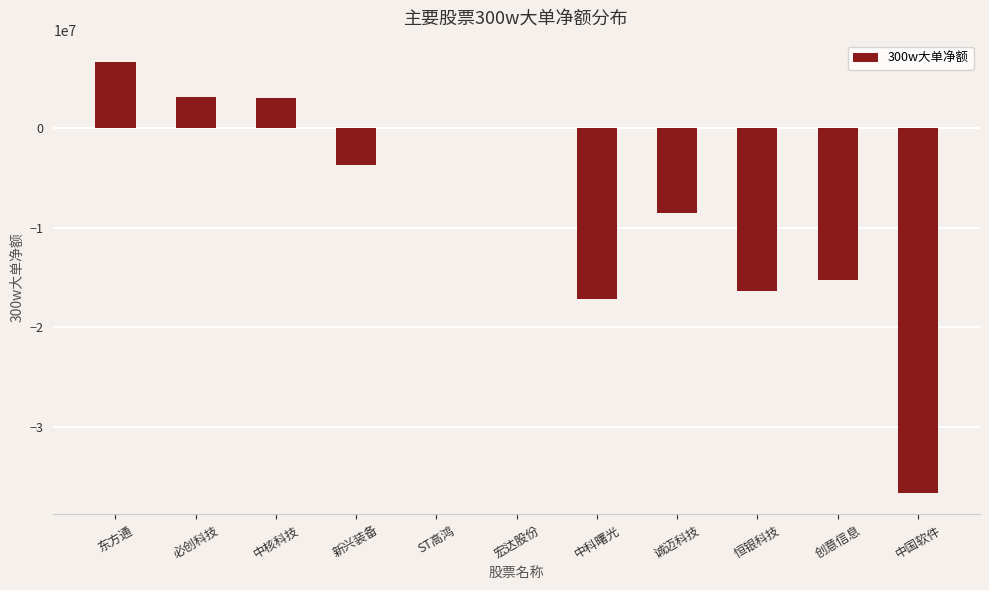

What is the change in value from 东方通 to 创意信息?

-21846641